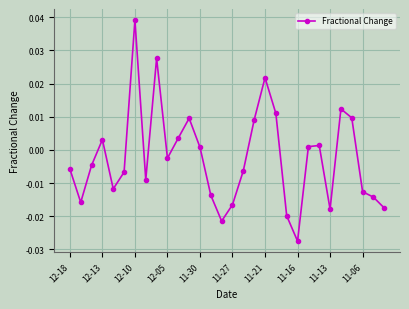

How many interior local valleys (lower than both neighbors) does the data have?

7